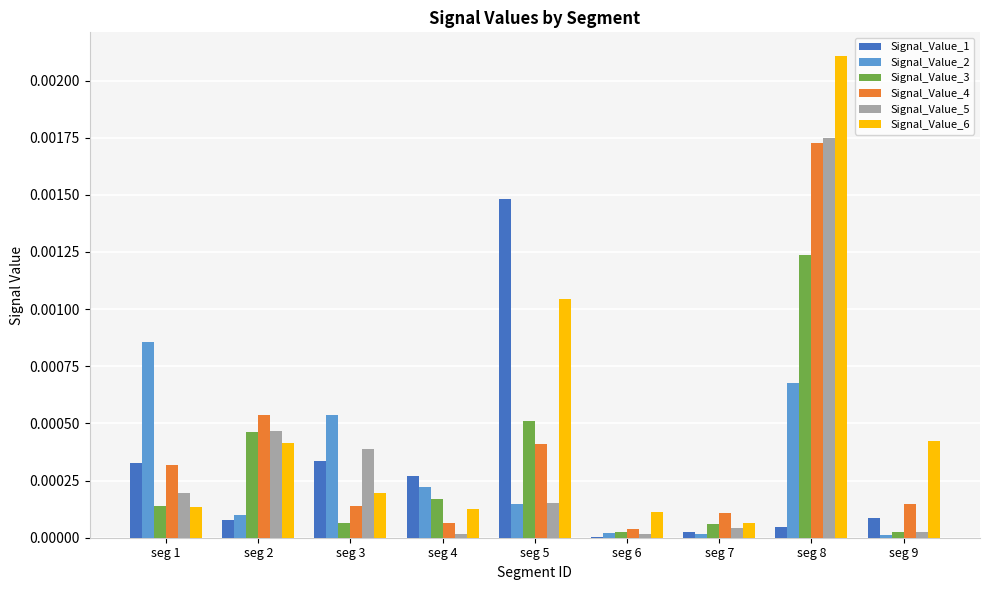

How many groups of bars are there?

9